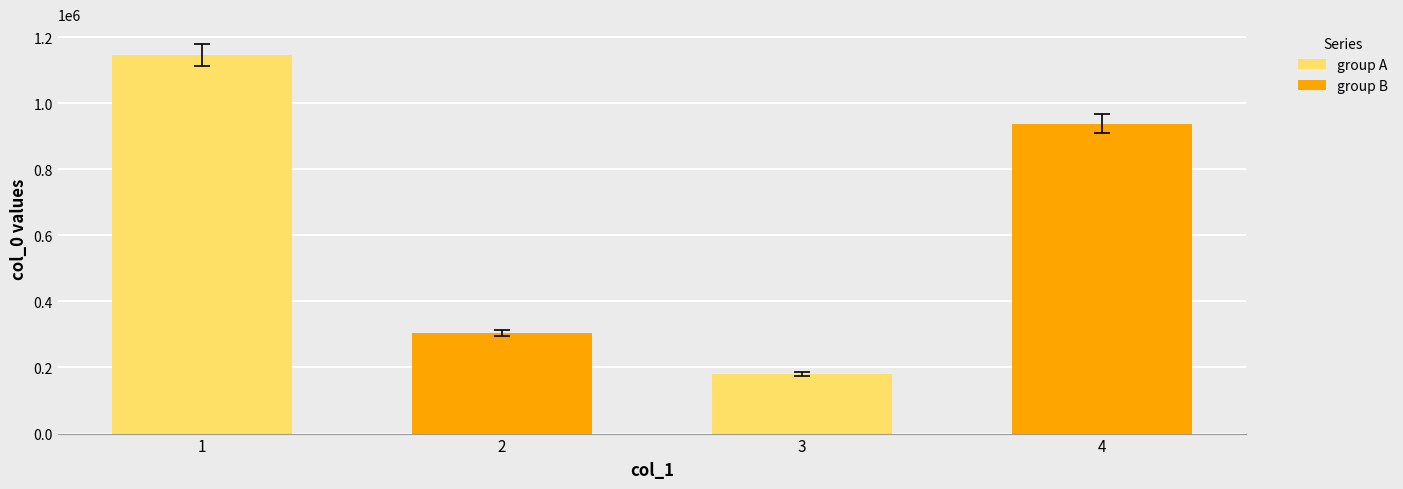

Is it true that group A equals 1145550 at 1?

True